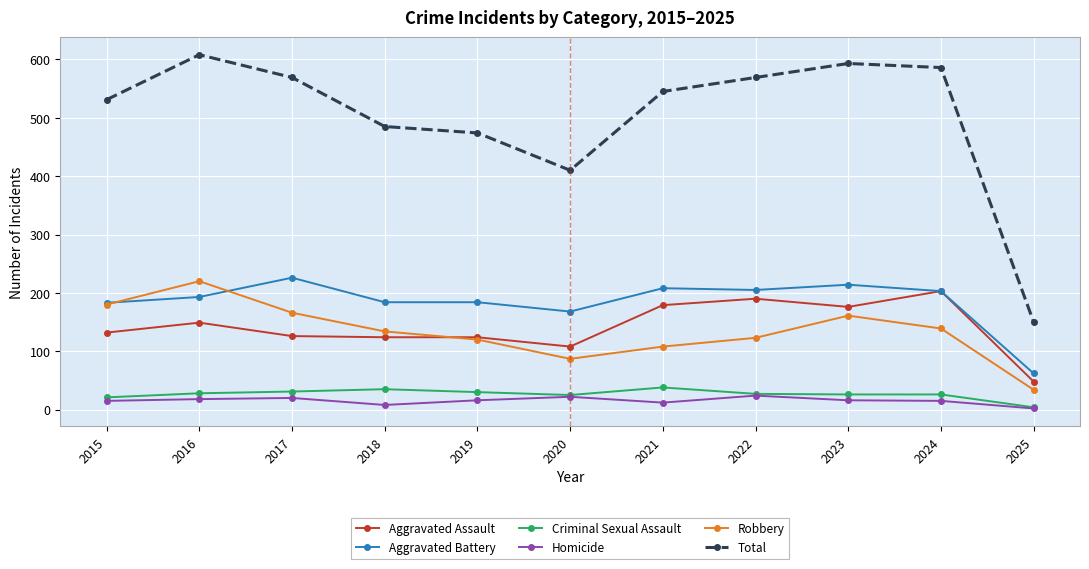

What is the difference between the second highest and second lowest values in the Homicide series?

14